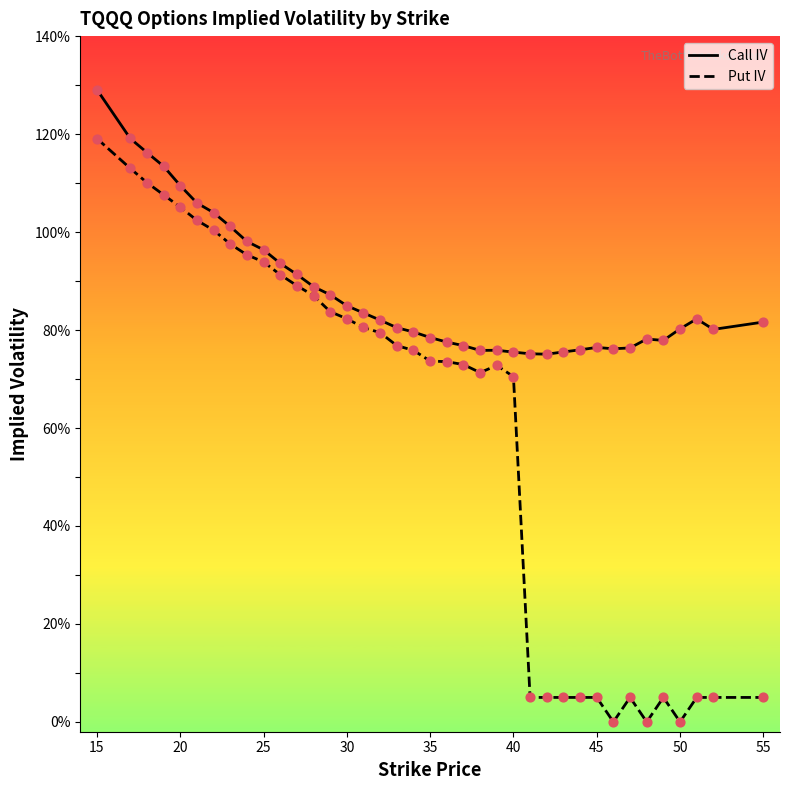

Which series reaches the minimum Y coordinate?

Put IV